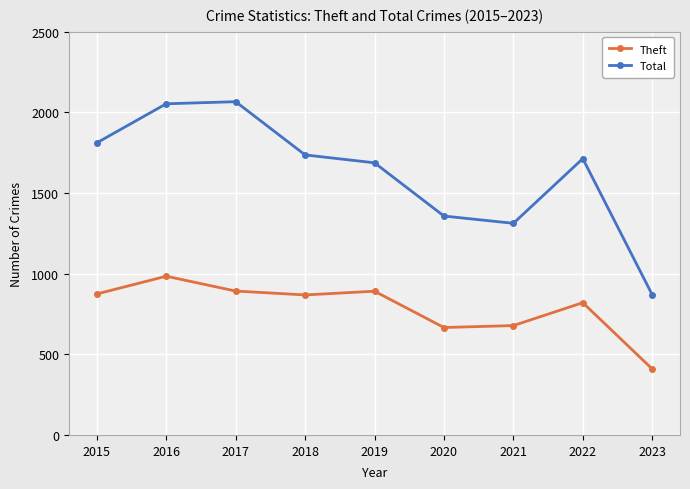

What is the sum of all Total values?

14604